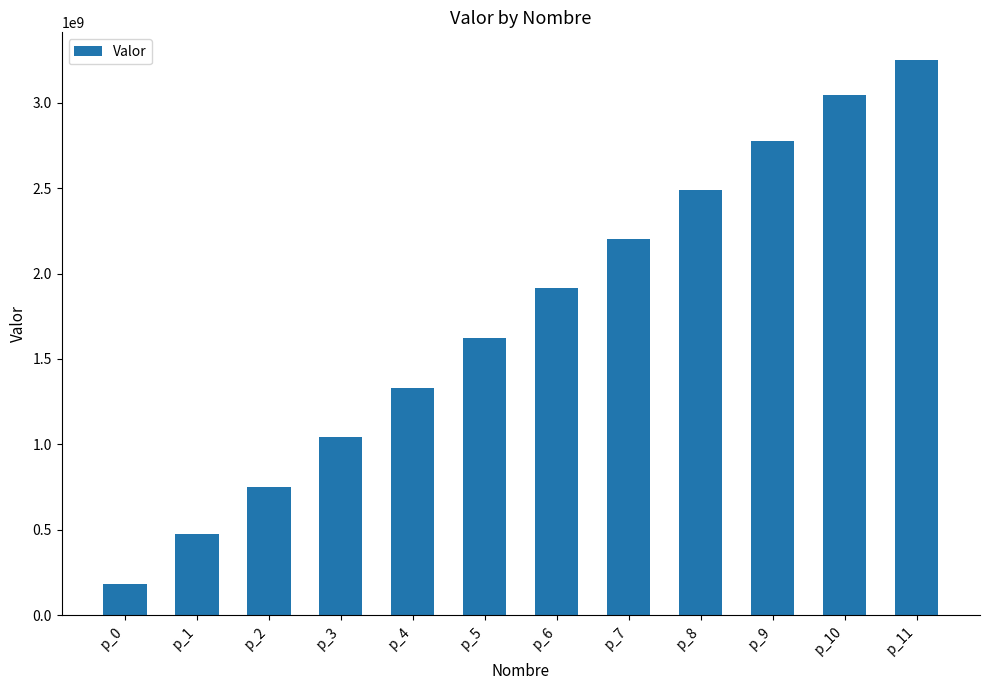

Reading left to right, list all the values displayed in this chart.

182952000	473088000	752400000	1042404000	1330560000	1623732000	1912416000	2204400000	2489784000	2773188000	3045504000	3249048000